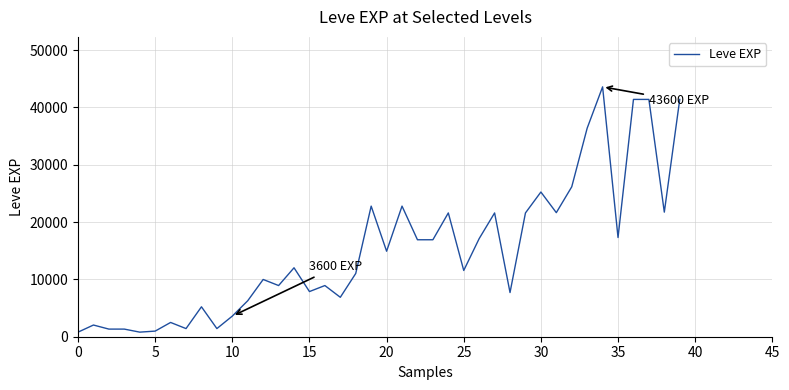

What is the value of the 32nd point from the left?

21650